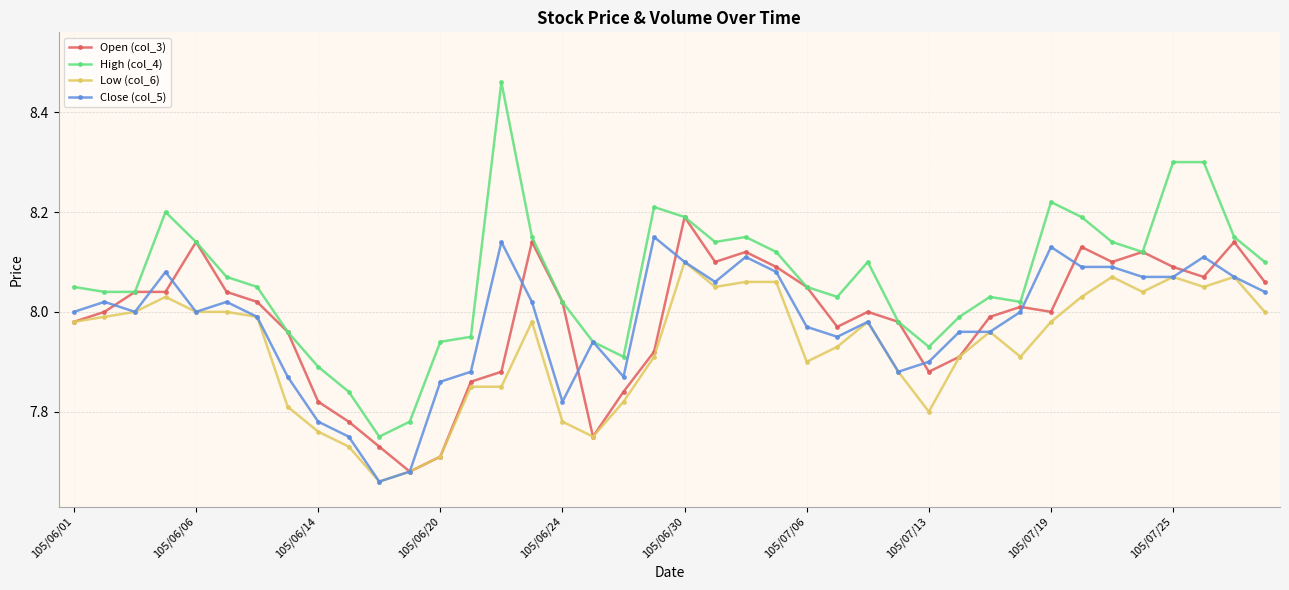

How many lines are shown in the chart?

4